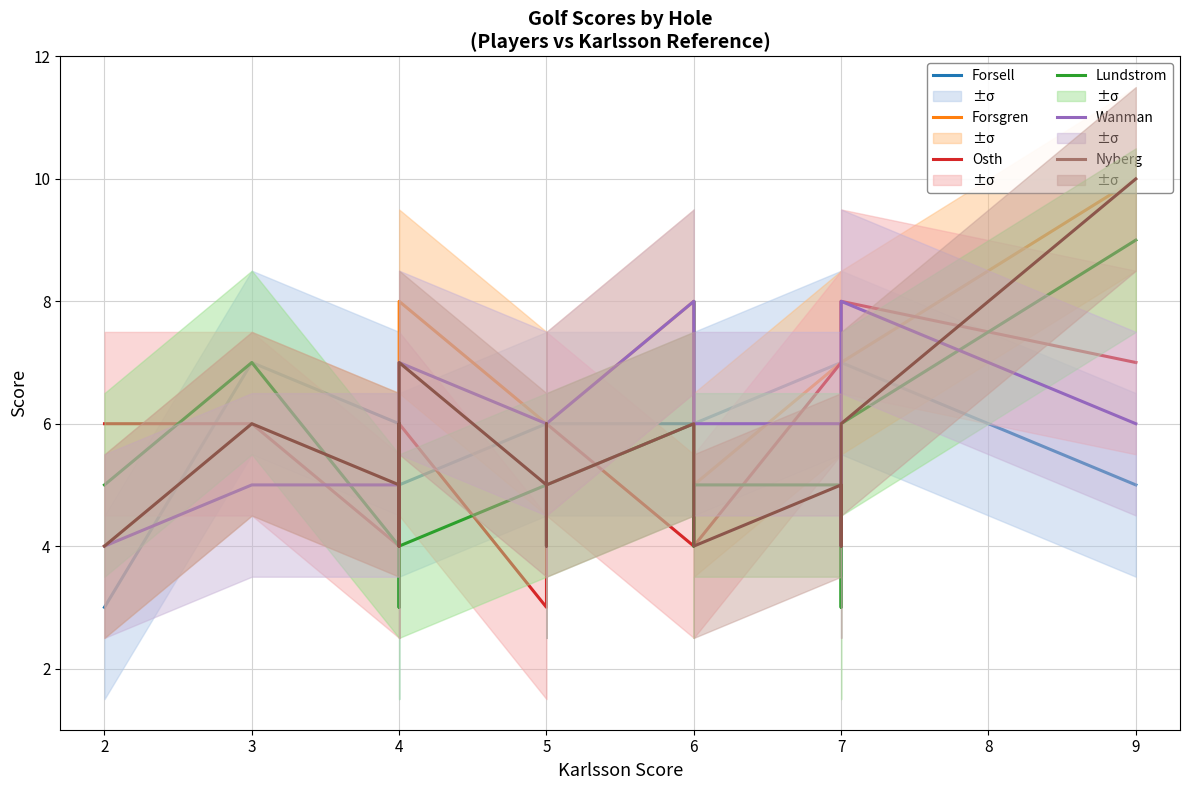

Between 5 and 7, which series saw the biggest shift?

Osth